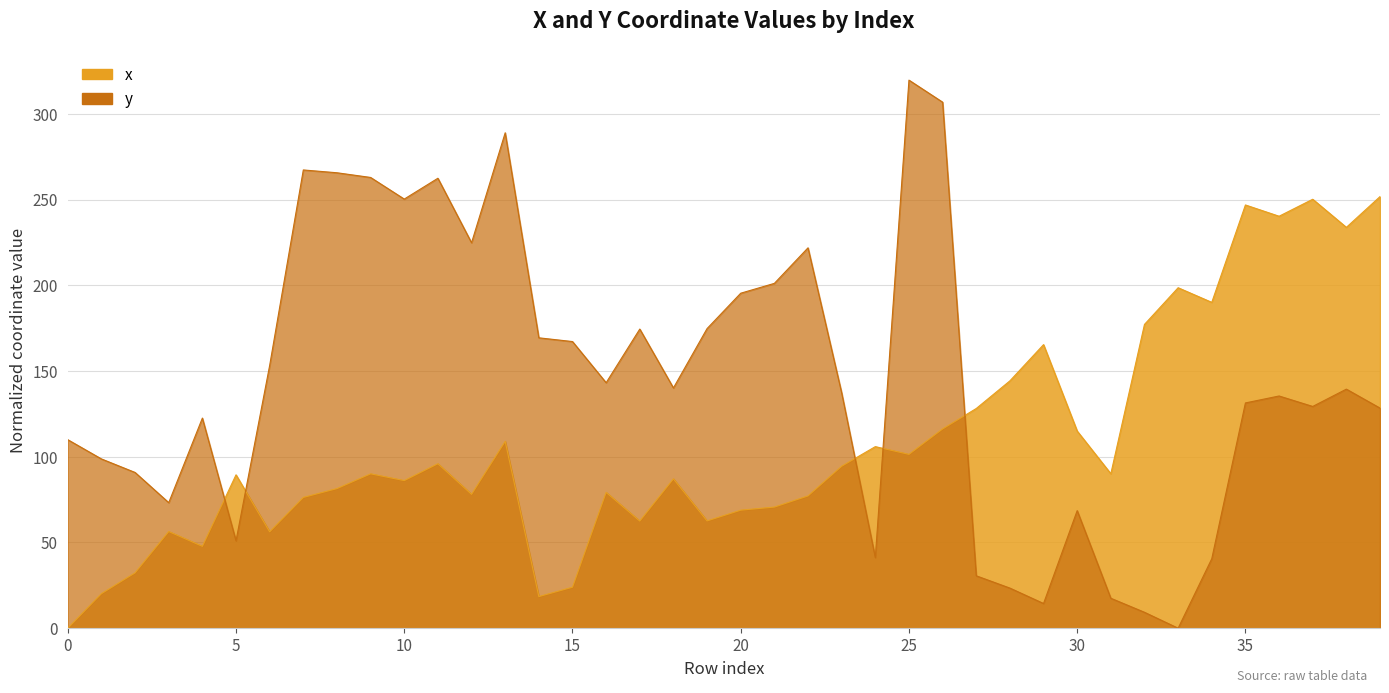

Which series has the largest total across all categories?

y